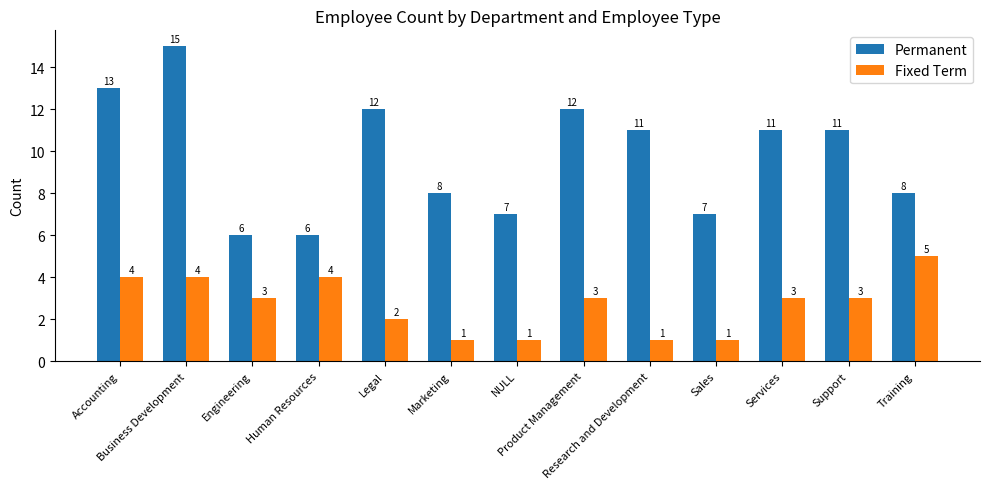

Is the value of Permanent at NULL greater than the value of Fixed Term at Marketing?

Yes